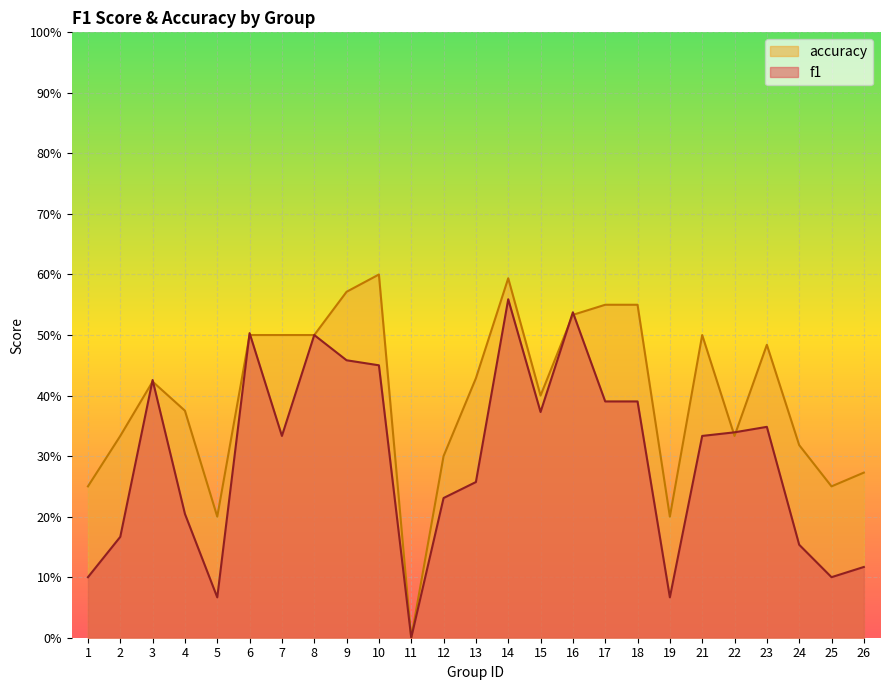

What is the difference between the maximum and second lowest values in the accuracy series?

0.4